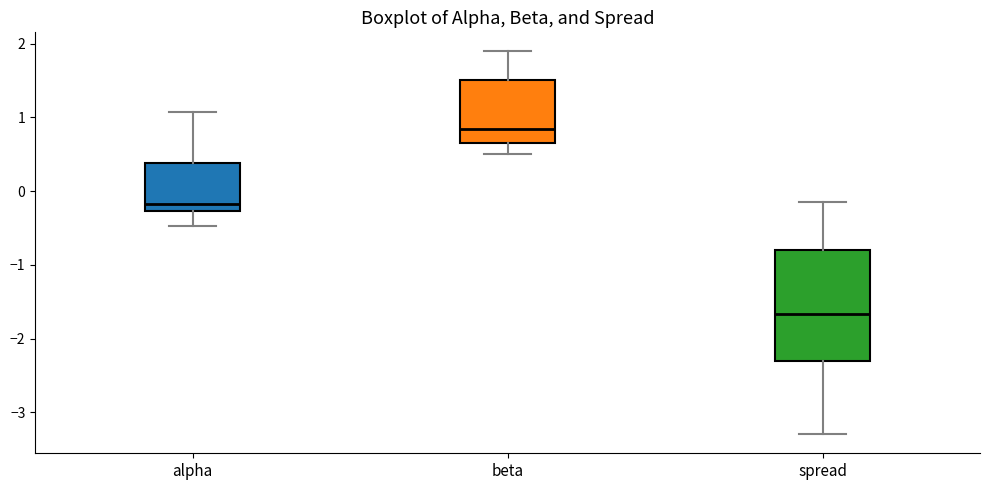

Reading left to right, transcribe this box plot: for each box, give where its median line is, the range the box spans, and where its two whiskers end, as read against the y-axis. The values are not printed on the chart, so give them approximately, as read against the axis.

alpha: median -0.2, box -0.3 to 0.4, whiskers -0.5 to 1.1
beta: median 0.8, box 0.7 to 1.5, whiskers 0.5 to 1.9
spread: median -1.7, box -2.3 to -0.8, whiskers -3.3 to -0.1